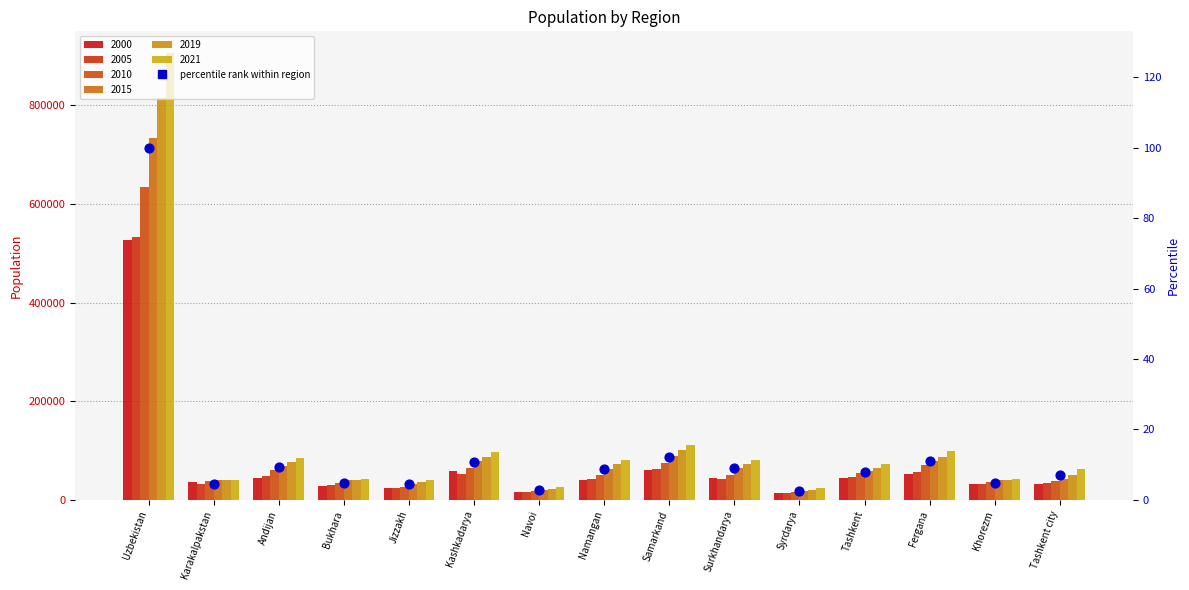

What is the ratio of the value at Bukhara to the value at Jizzakh?

1.0